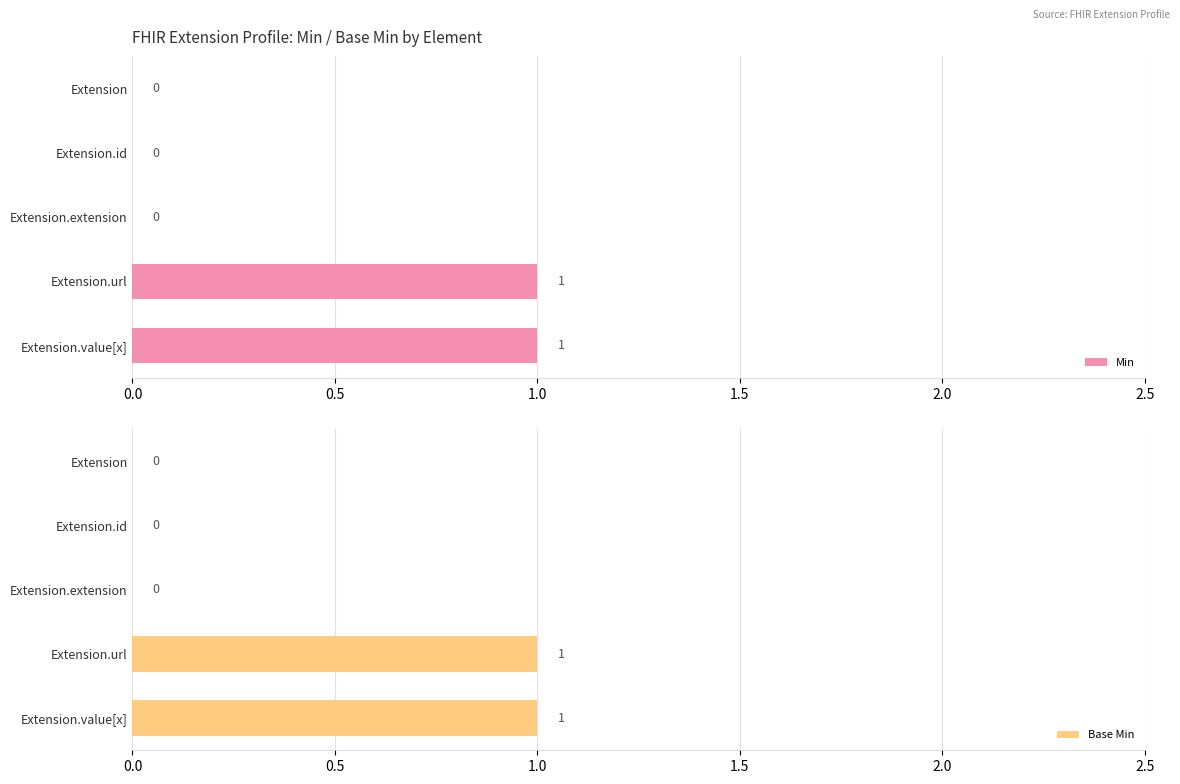

True or false: Min has a value of 0 at Extension.url.

False